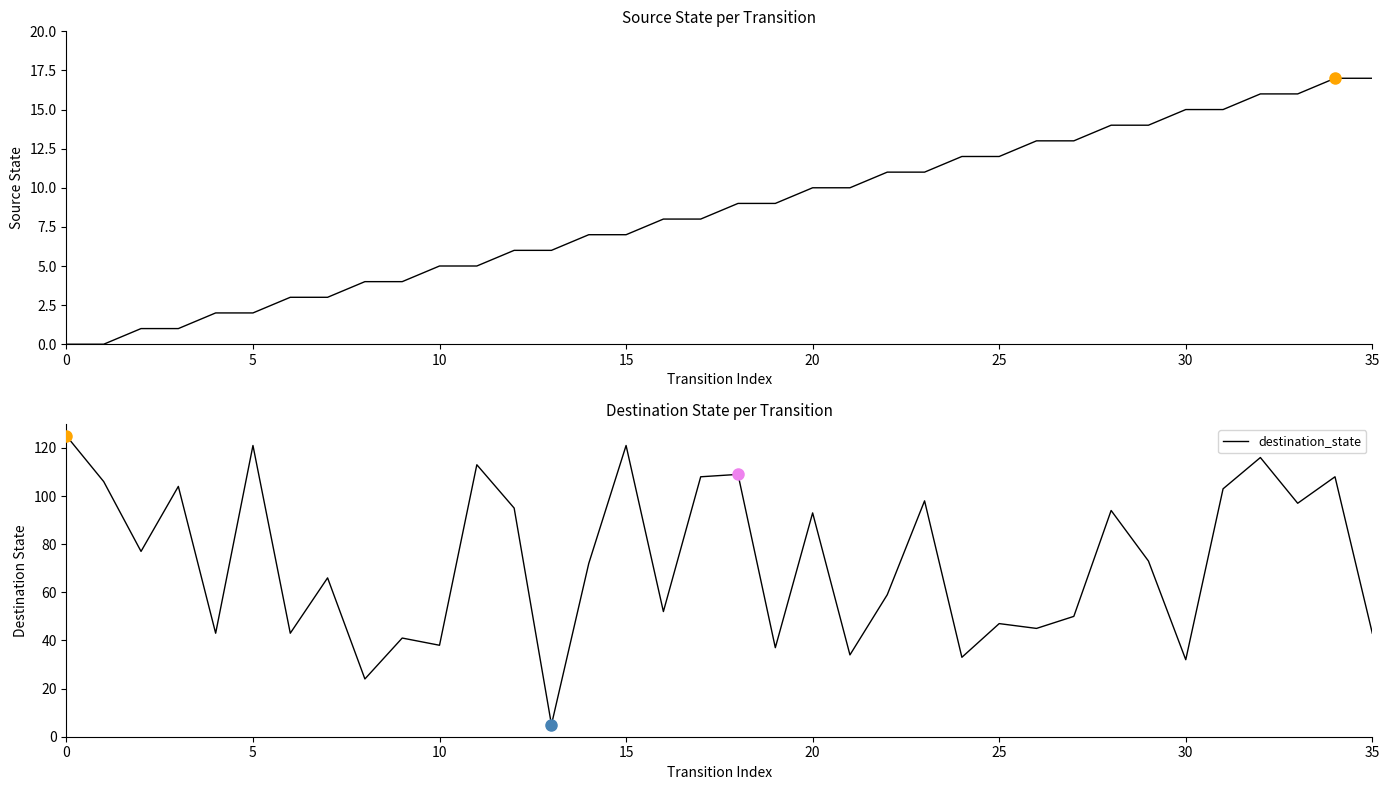

What is the value of the destination_state point at the 23rd from the left?

59